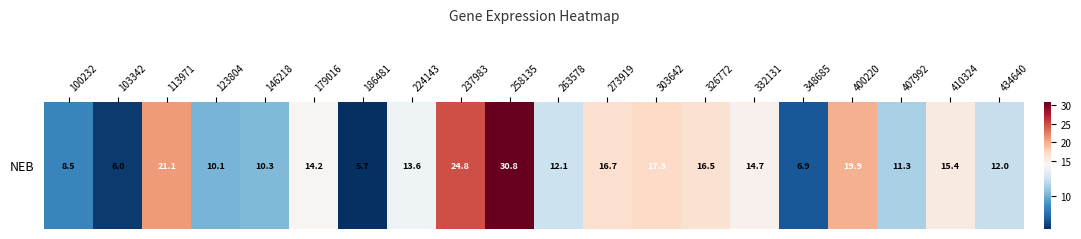

What is the average value?

14.4